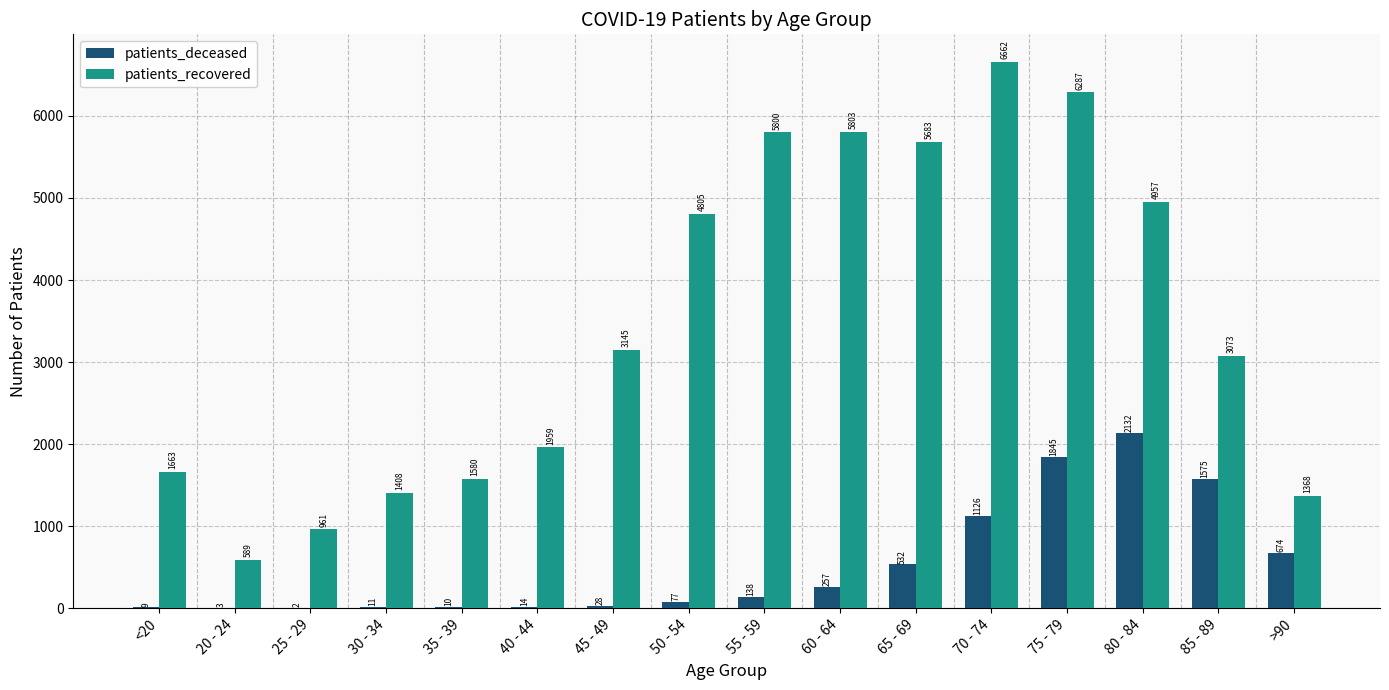

The patients_recovered series shows 6287 at 75 - 79. True or false?

True